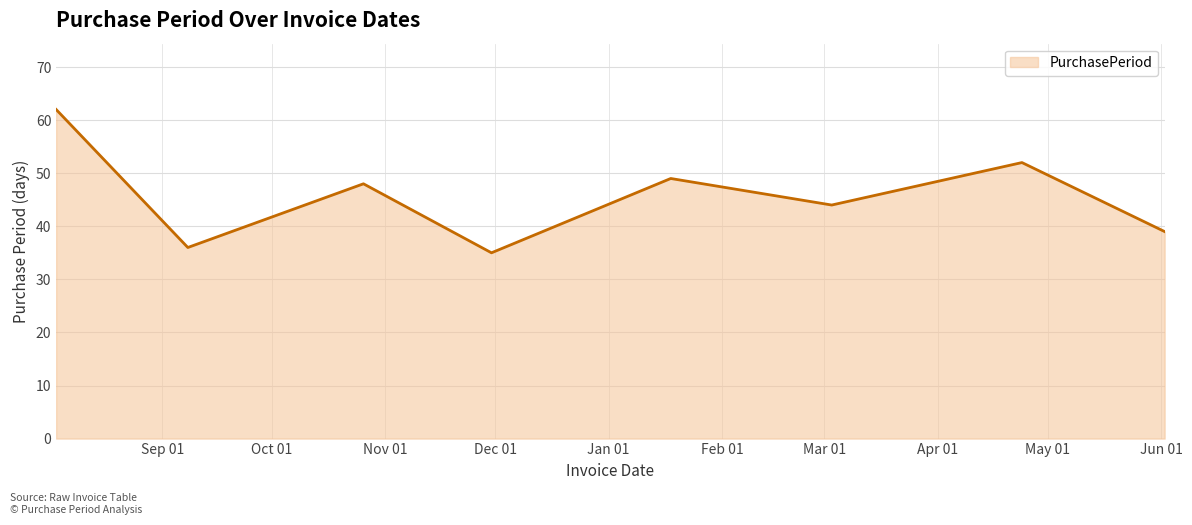

What is the difference between the maximum and minimum values?

27